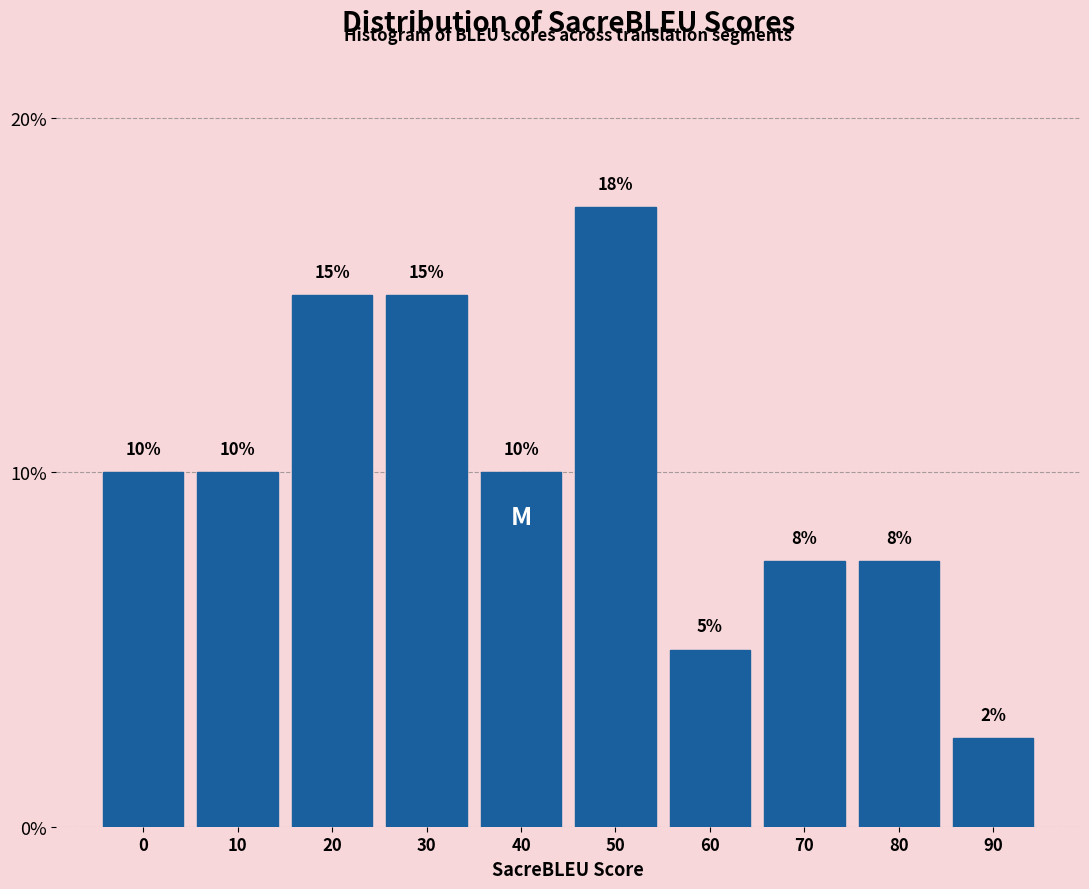

Read the value at 90.

2.5